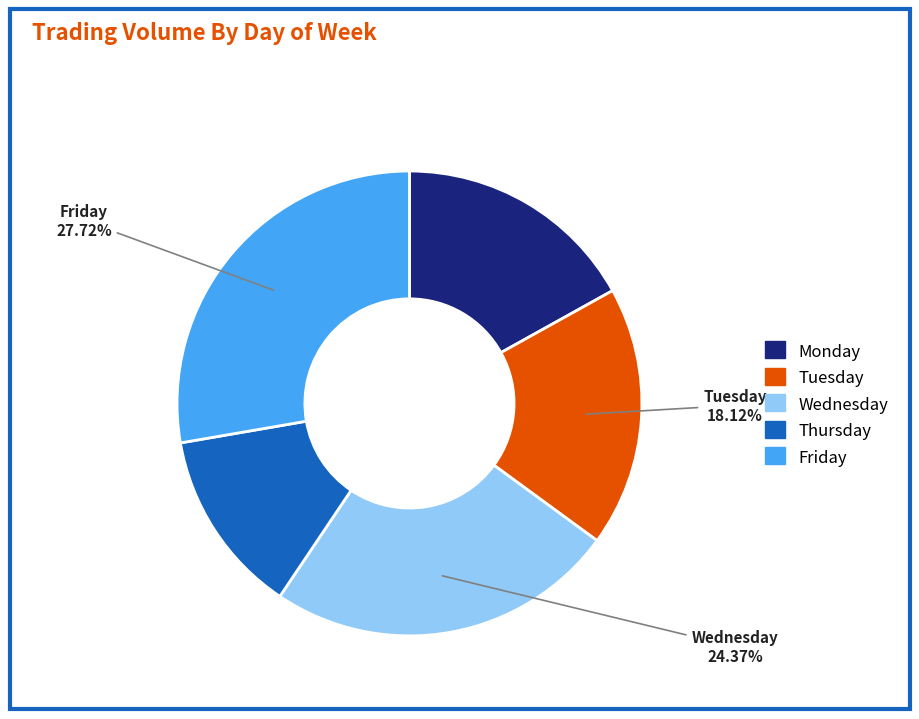

Is it true that Wednesday is 11% of the pie?

False